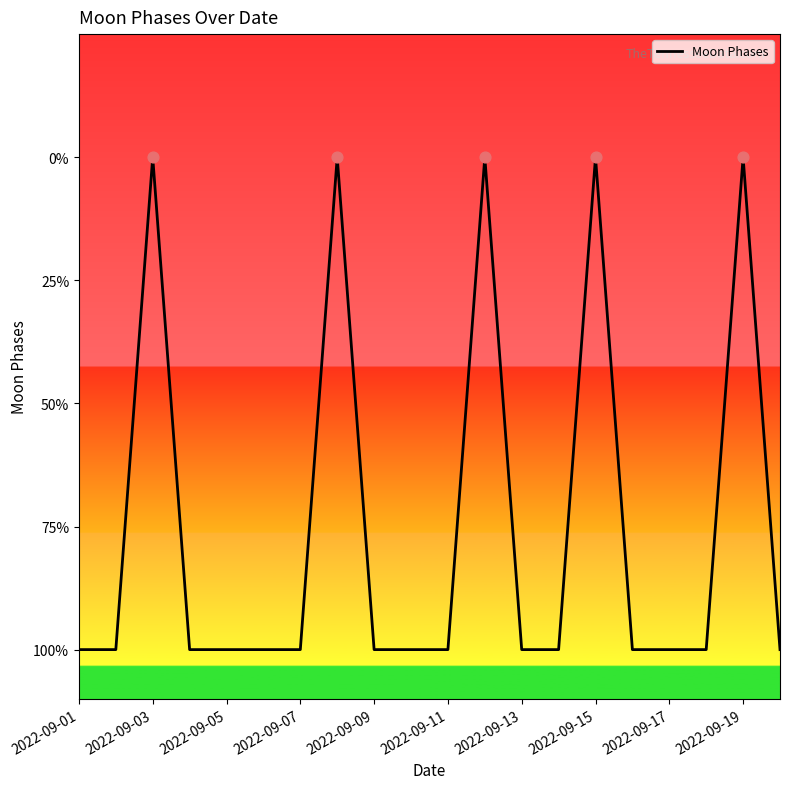

Does the chart have visible grid lines?

No